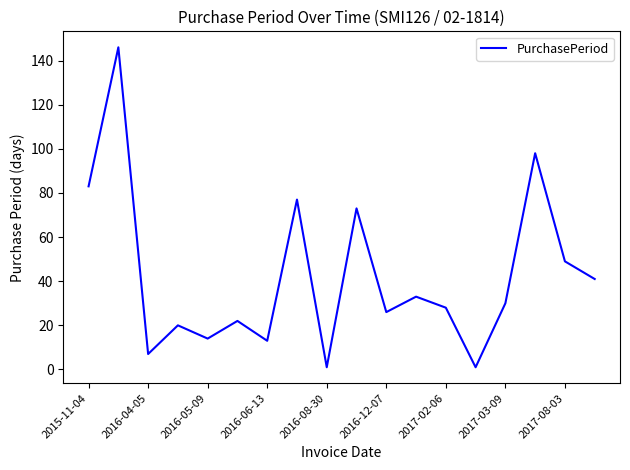

What is the difference between the maximum and minimum values?

145